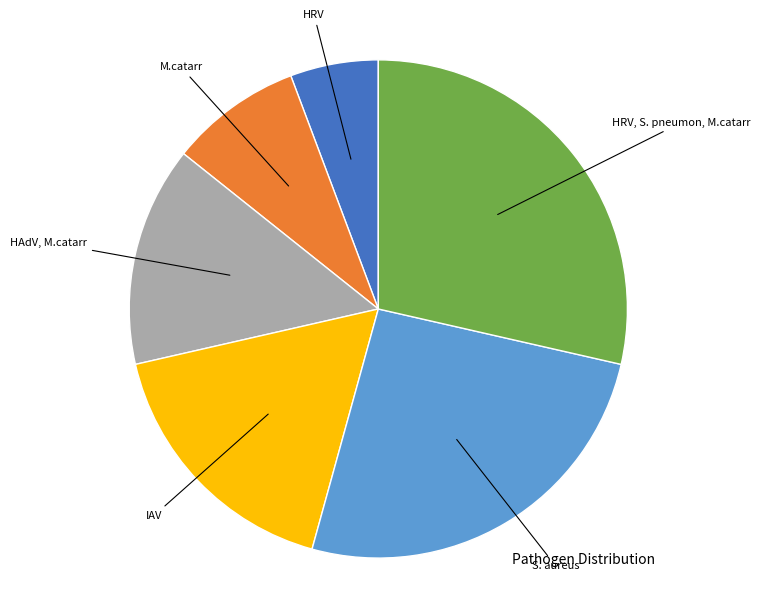

Is there any slice that represents more than half of the pie?

No